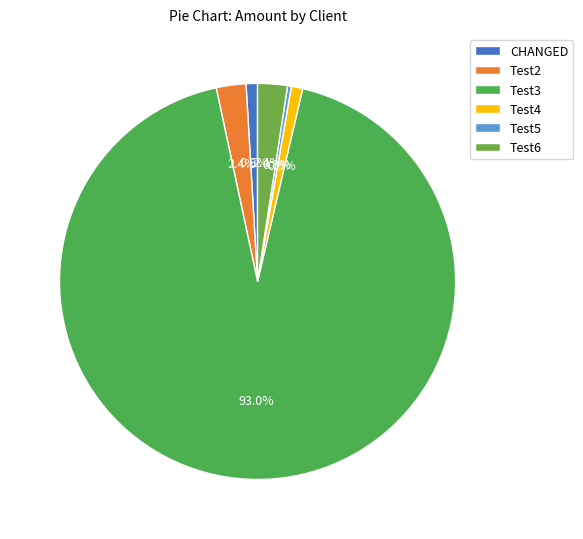

Rank the categories by value from lowest to highest.

Test5, CHANGED, Test4, Test2, Test6, Test3